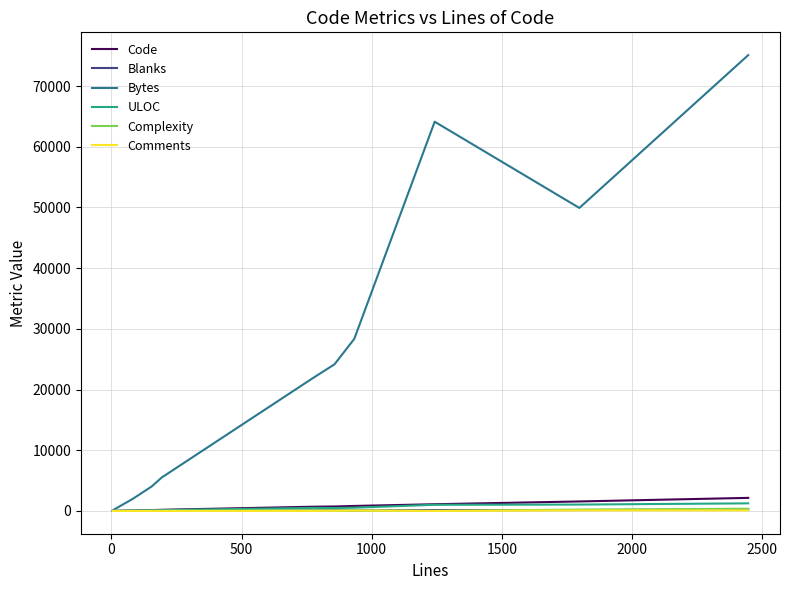

What are all the series names shown in the legend?

Code, Blanks, Bytes, ULOC, Complexity, Comments